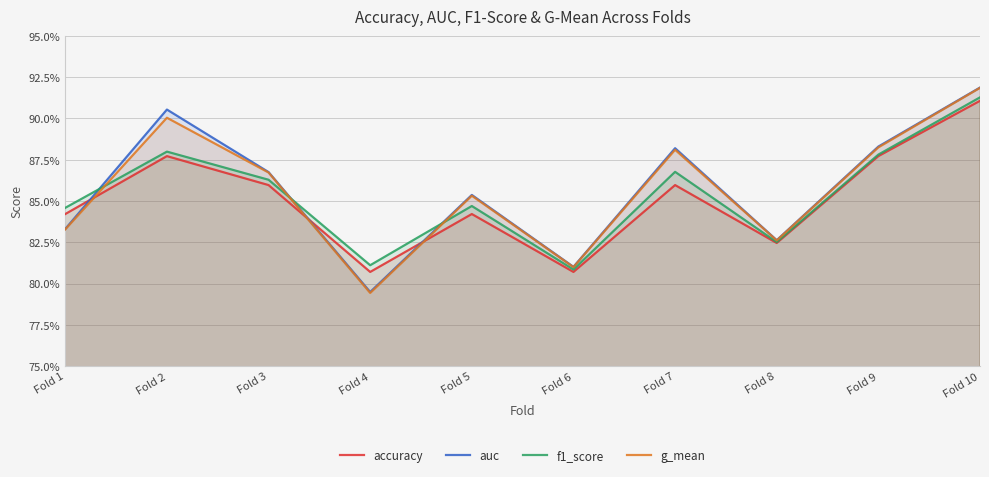

True or false: auc has more than 1 interior local peaks.

True